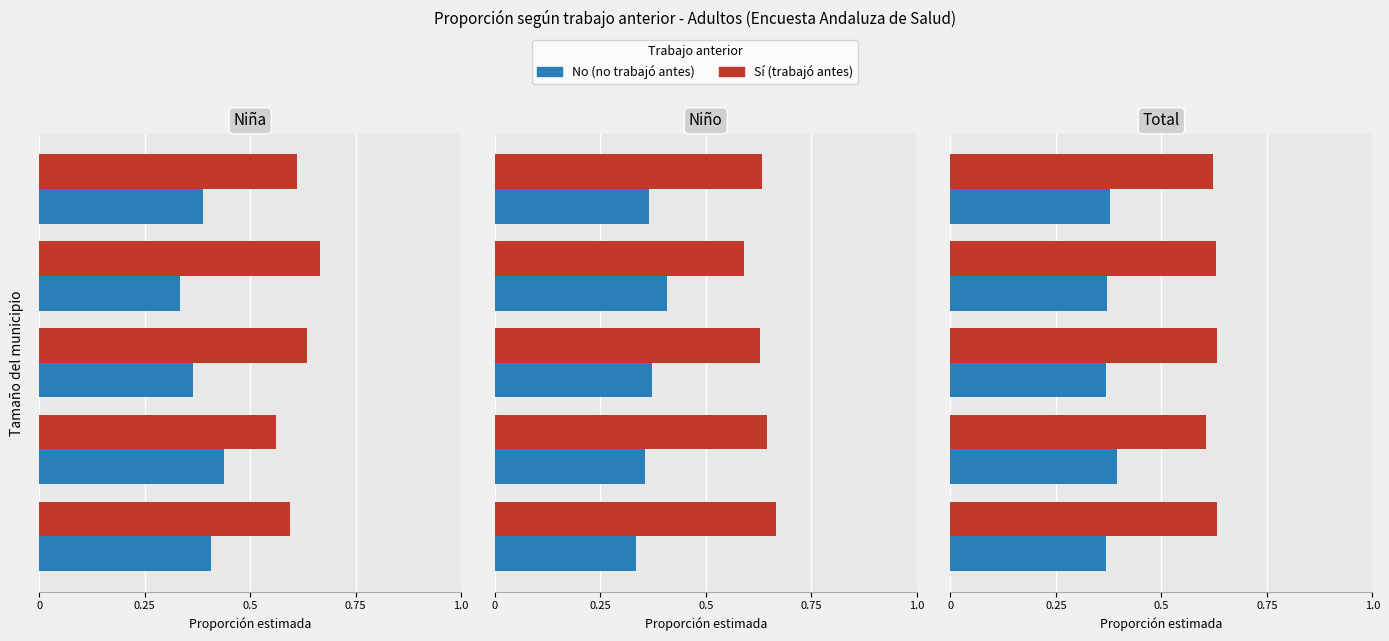

Rank the series at 0 from lowest to highest value.

No (decreased), Sí (increased)